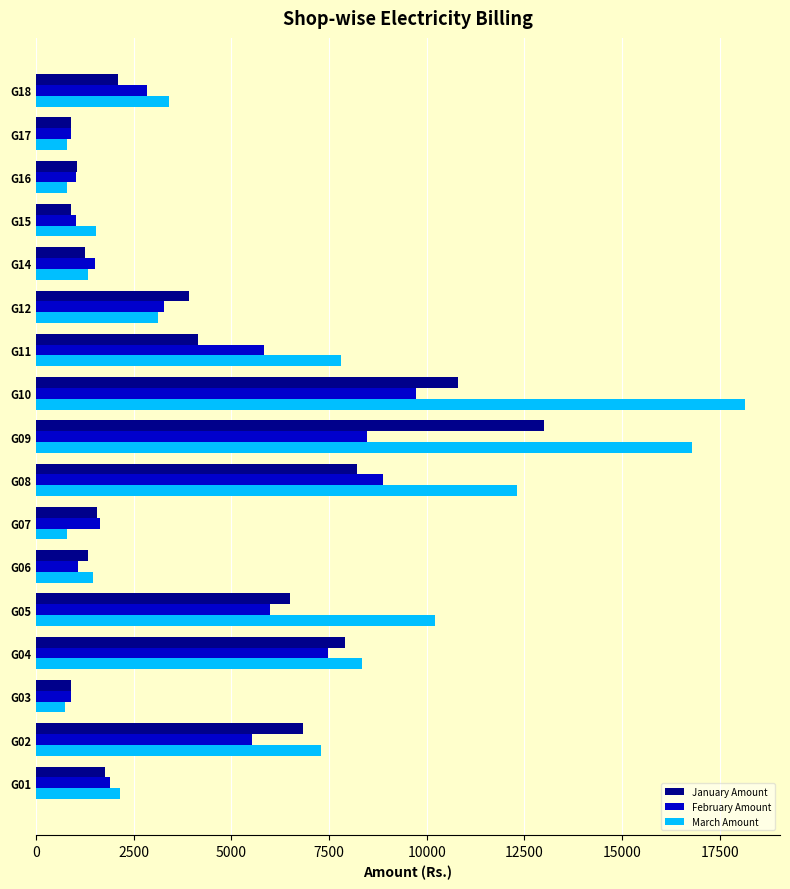

What are all the series names shown in the legend?

January Amount, February Amount, March Amount